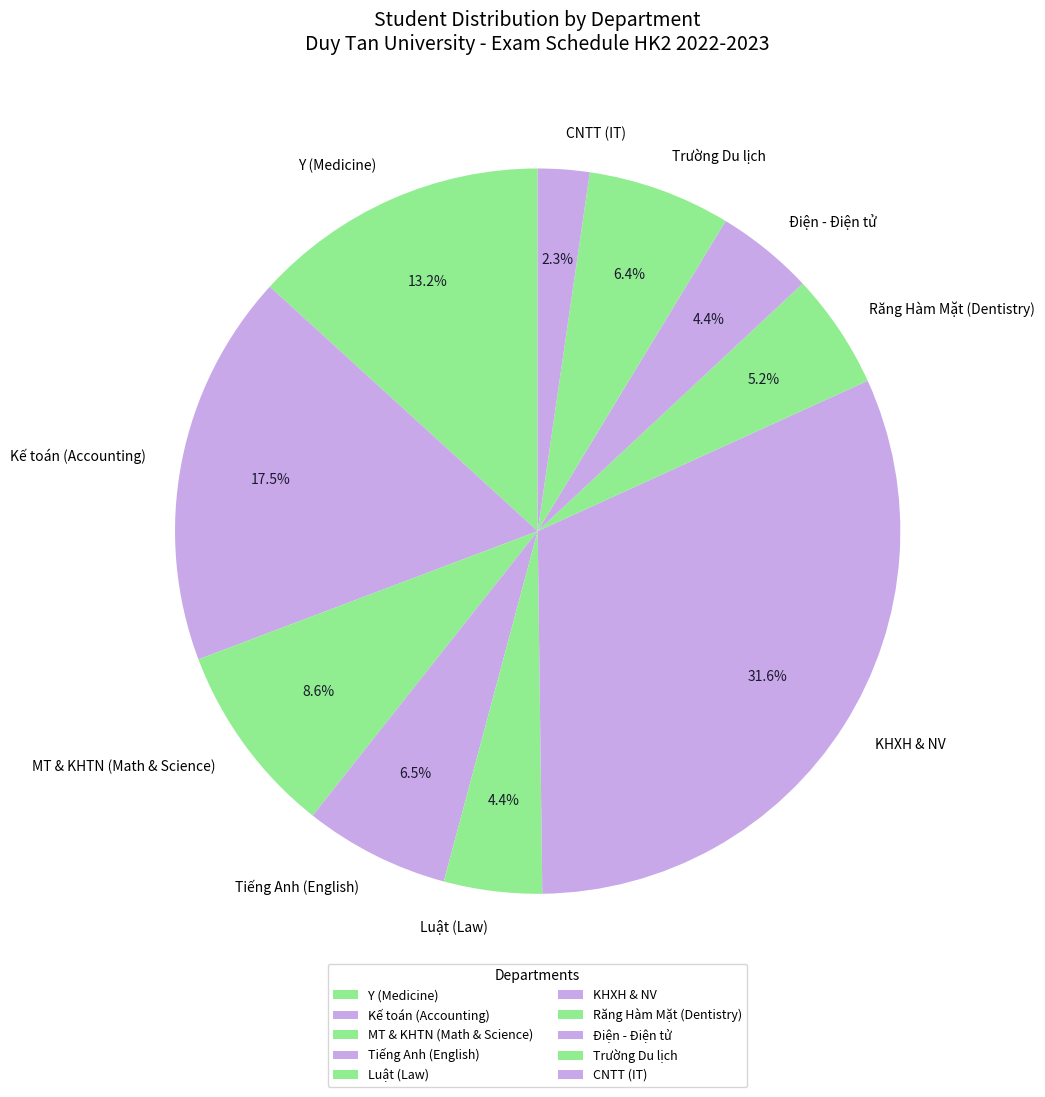

Which has a higher value, Răng Hàm Mặt (Dentistry) or CNTT (IT)?

Răng Hàm Mặt (Dentistry)